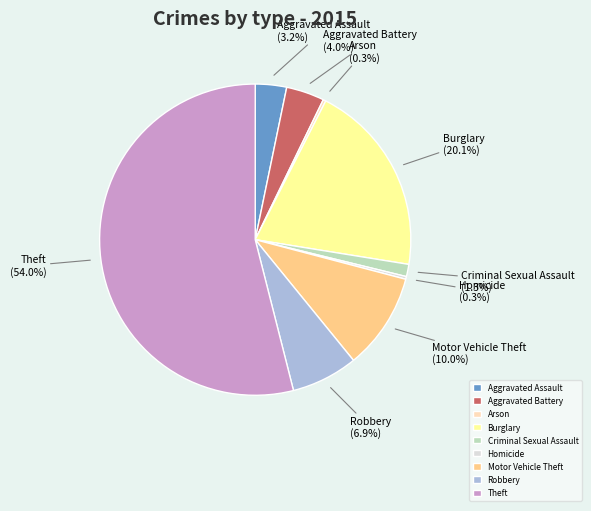

Which slice is the largest?

Theft